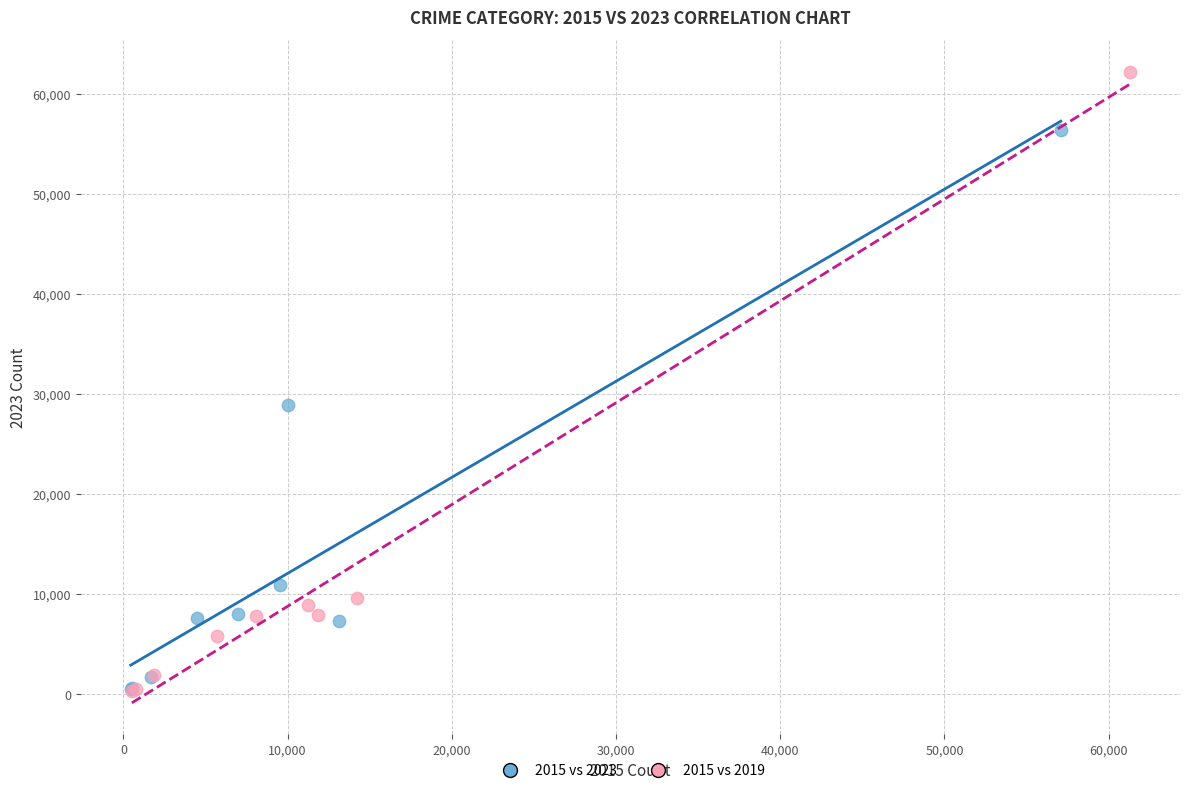

What are all the series names shown in the legend?

2015 vs 2023, 2015 vs 2019